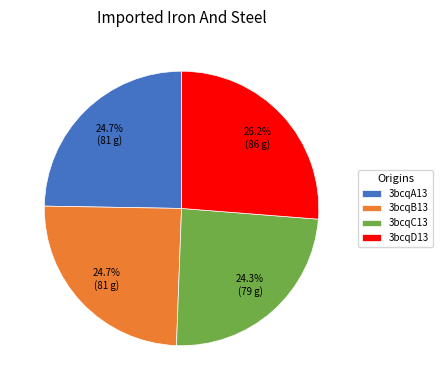

Is there a majority slice in this chart?

No